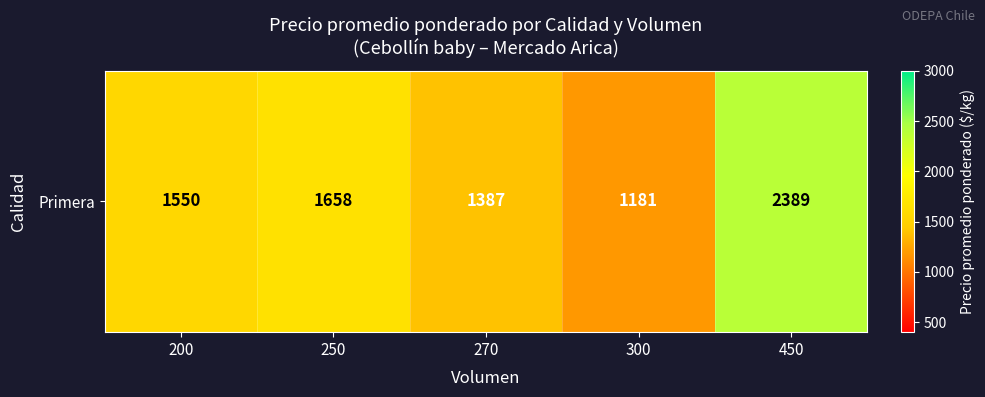

What is the average value?

1633.3